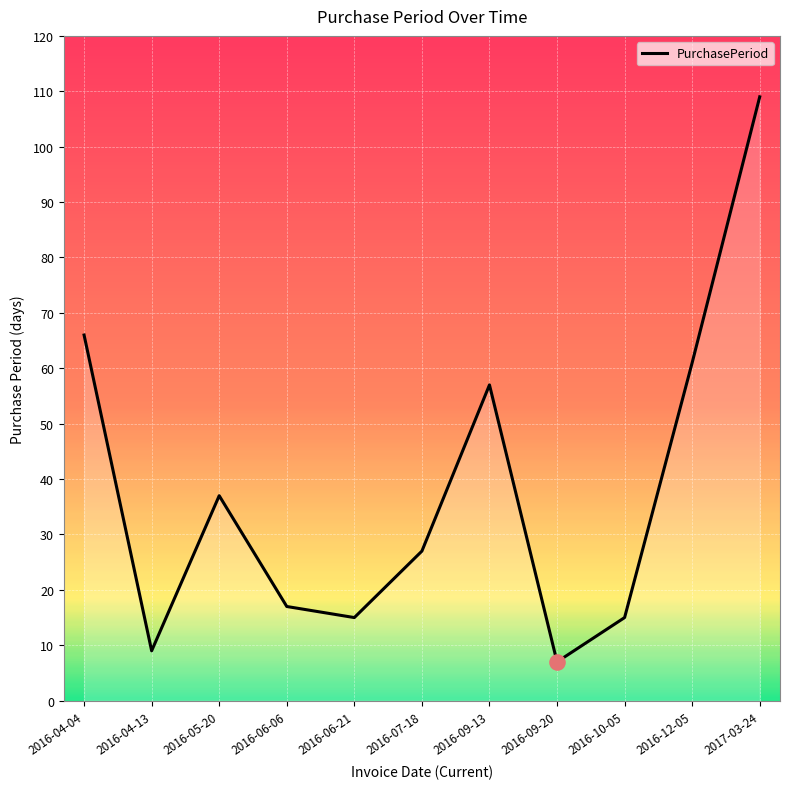

What is the ratio of the value at 2017-03-24 to the value at 2016-09-13?

1.9